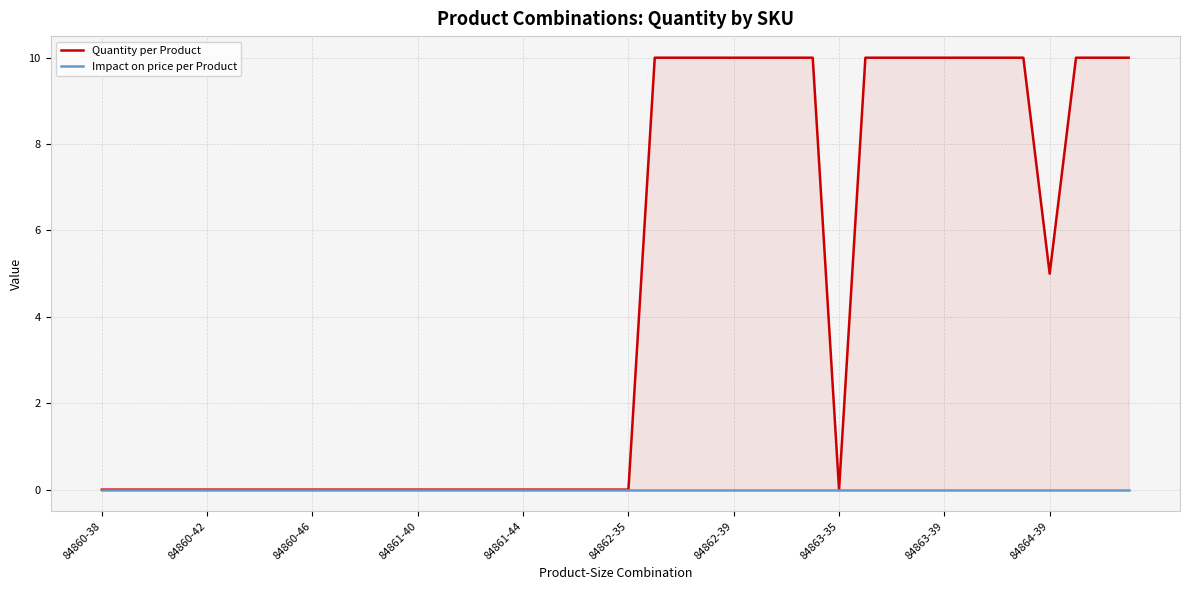

How many values in Quantity per Product are above zero?

18